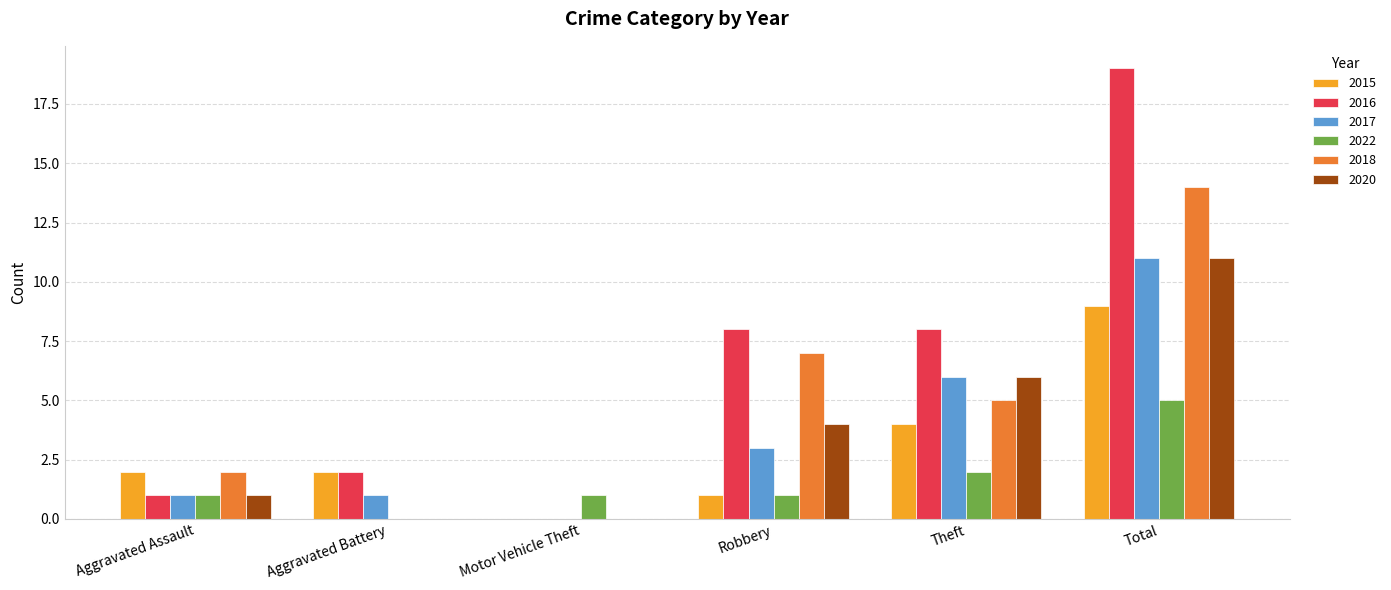

True or false: 2022 has a value of 2 at Motor Vehicle Theft.

False